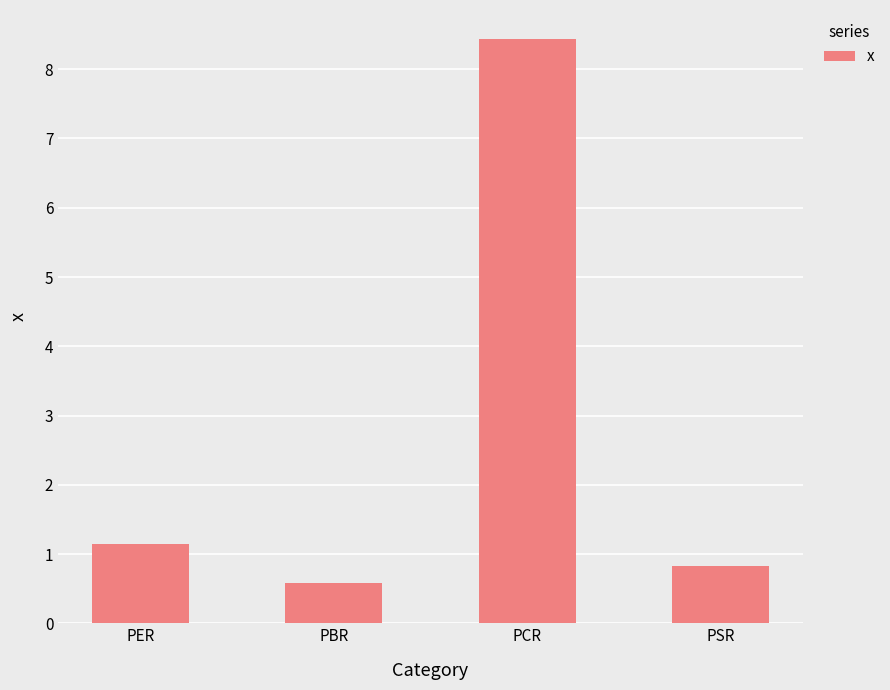

Which category has the lowest value across all series?

PBR